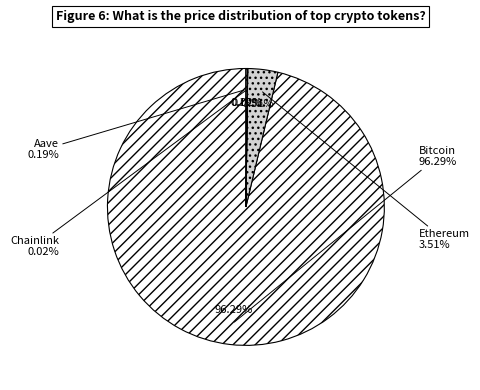

Is Ethereum the majority of the pie?

No